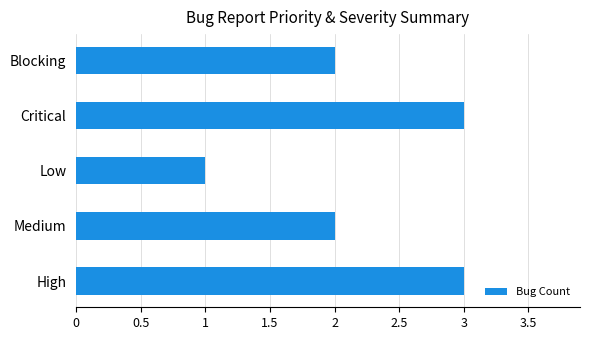

Reading bottom to top, list all the values displayed in this chart.

High=3	Medium=2	Low=1	Critical=3	Blocking=2